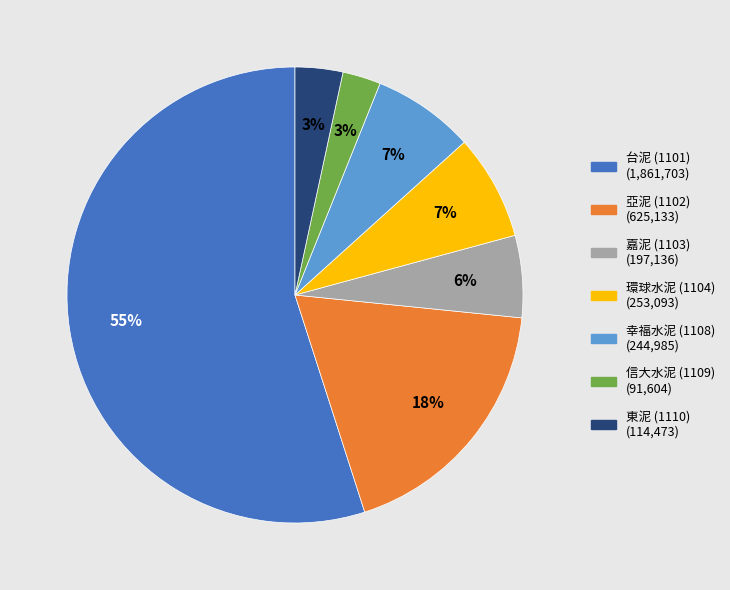

What is the ratio of the value at 環球水泥 (1104) to the value at 幸福水泥 (1108)?

1.0